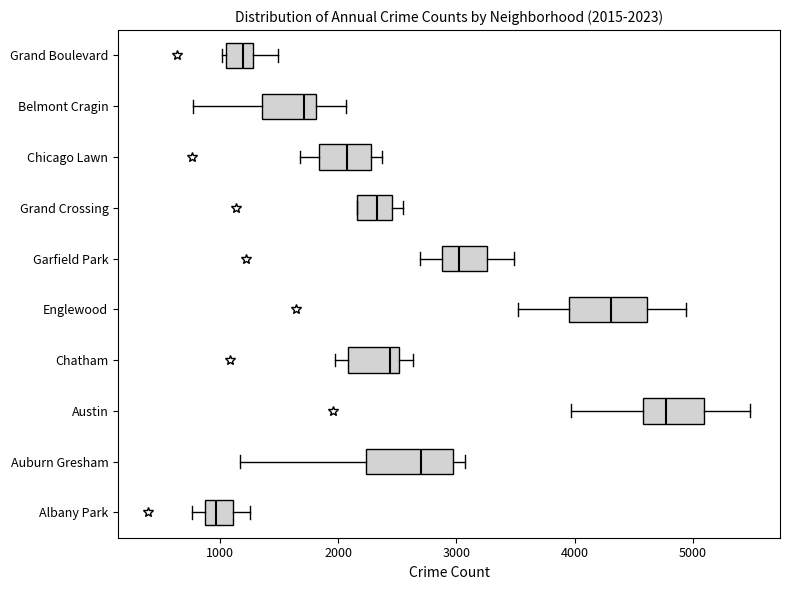

Which box's median line is the furthest to the right?

Austin